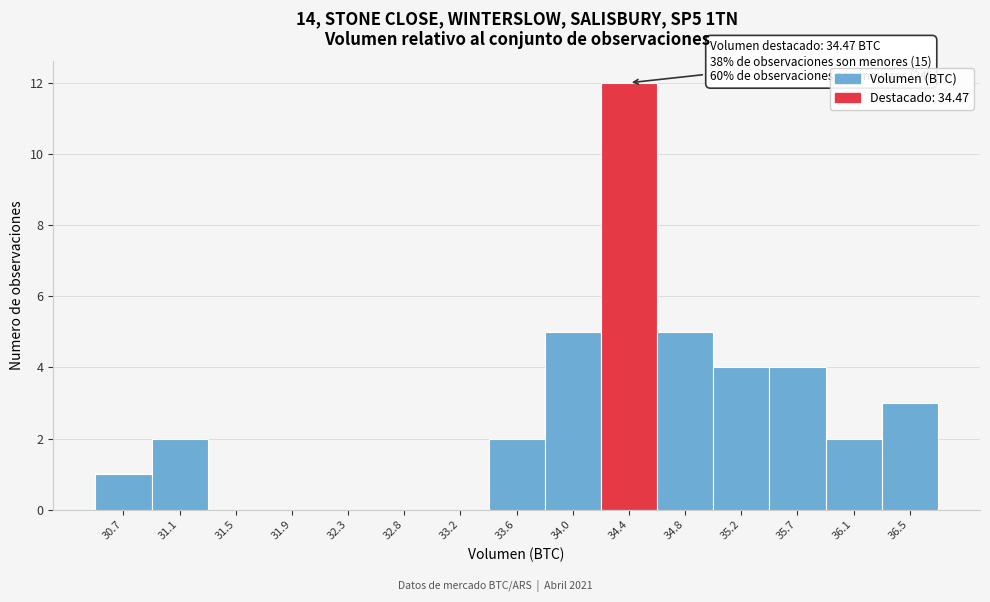

Reading left to right, extract all data points from this chart.

30.7=1	31.1=2	31.5=0	31.9=0	32.3=0	32.8=0	33.2=0	33.6=2	34.0=5	34.4=12	34.8=5	35.2=4	35.7=4	36.1=2	36.5=3